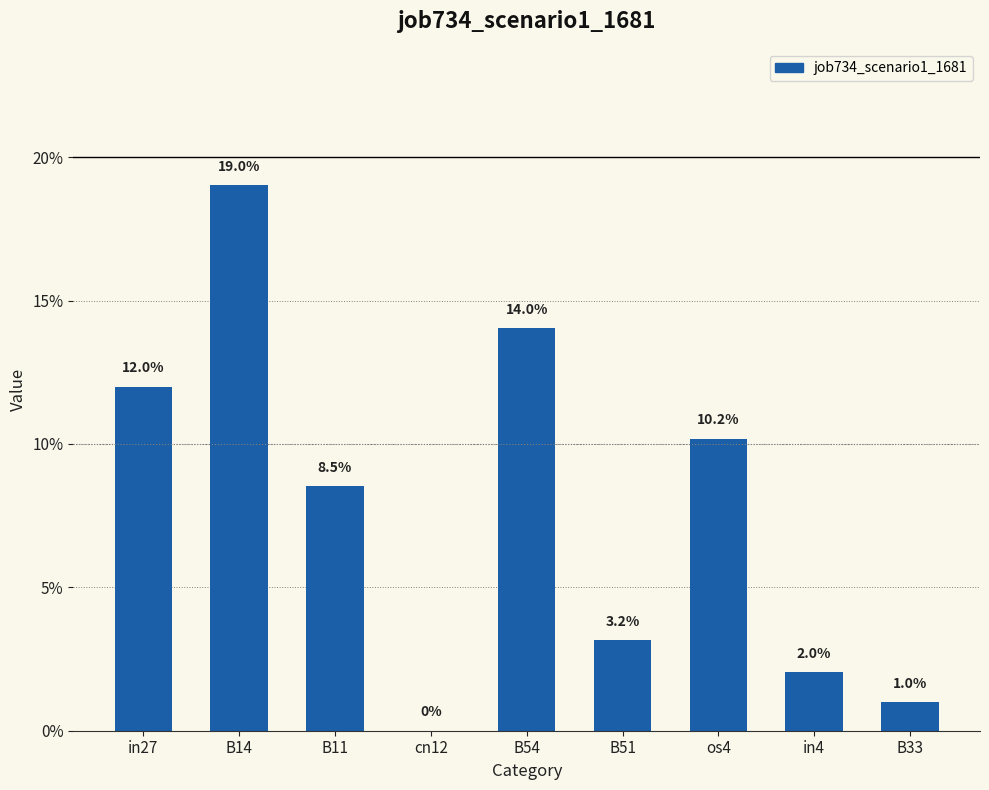

What is the label of the 5th bar from the right?

B54